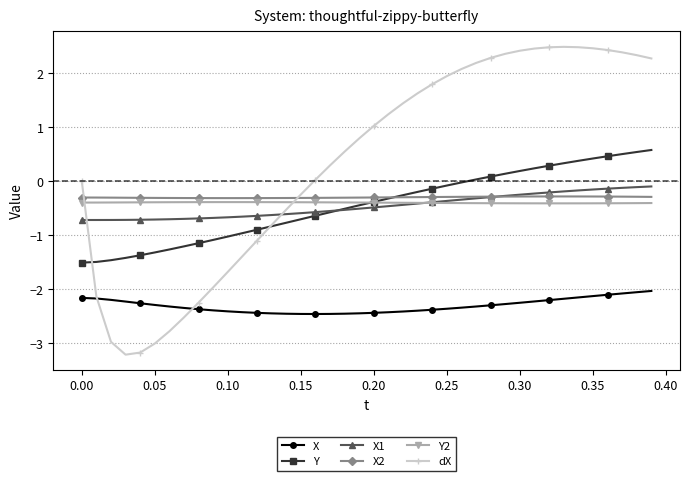

What is the lowest value of the dX series?

-3.2